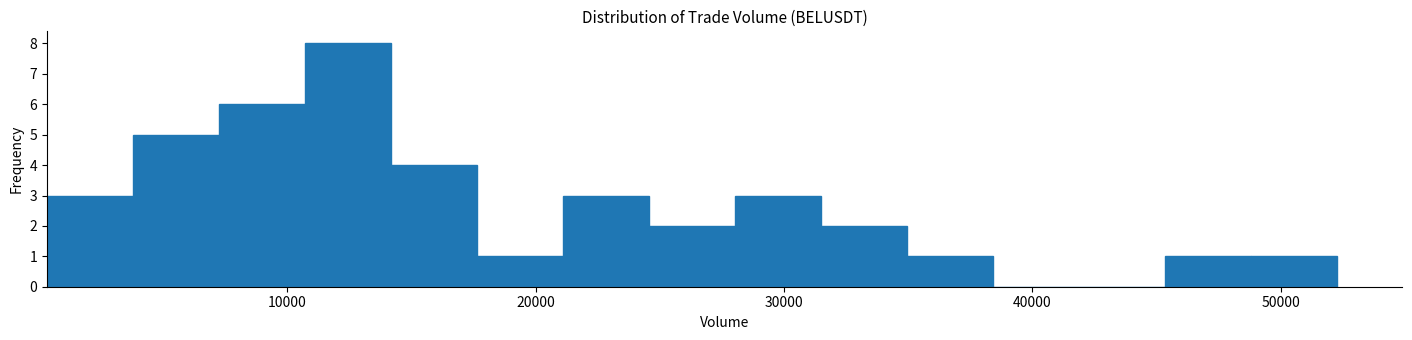

Around what value on the x-axis is the tallest bar? Give the approximate position of its centre, as read against the axis.

12000